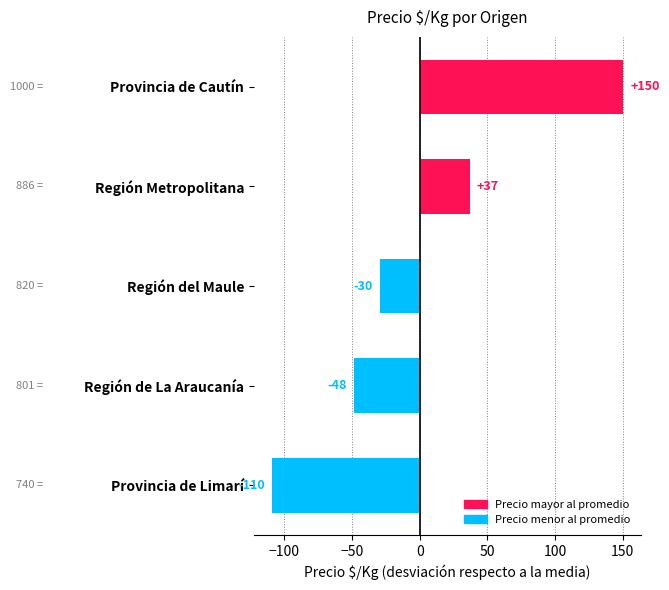

List the labels in order of value, largest first.

Provincia de Cautín, Región Metropolitana, Región del Maule, Región de La Araucanía, Provincia de Limarí